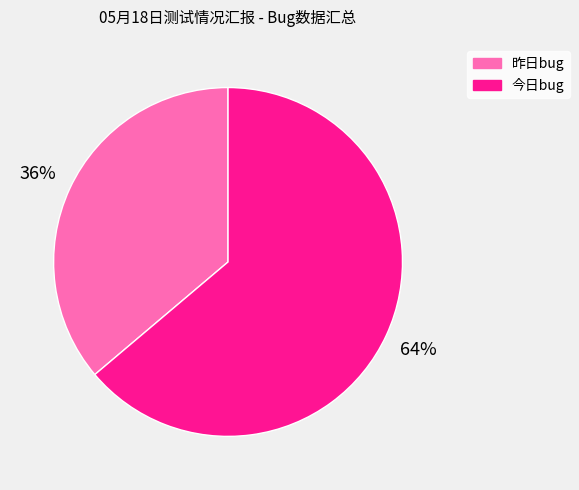

To the nearest percent, what portion does 今日bug represent?

64%